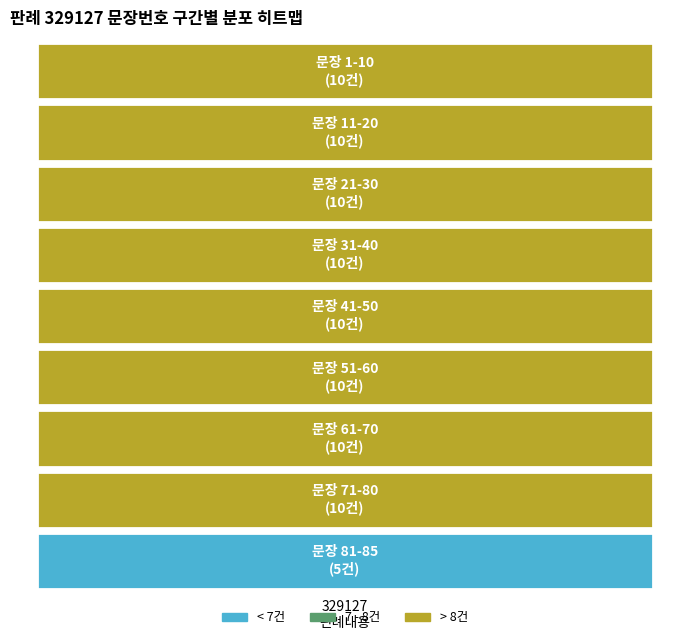

What is the difference between the second highest and minimum values?

5